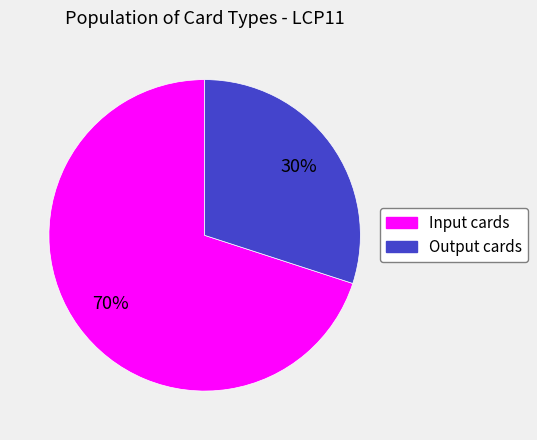

Rank the categories by value from lowest to highest.

Output cards, Input cards